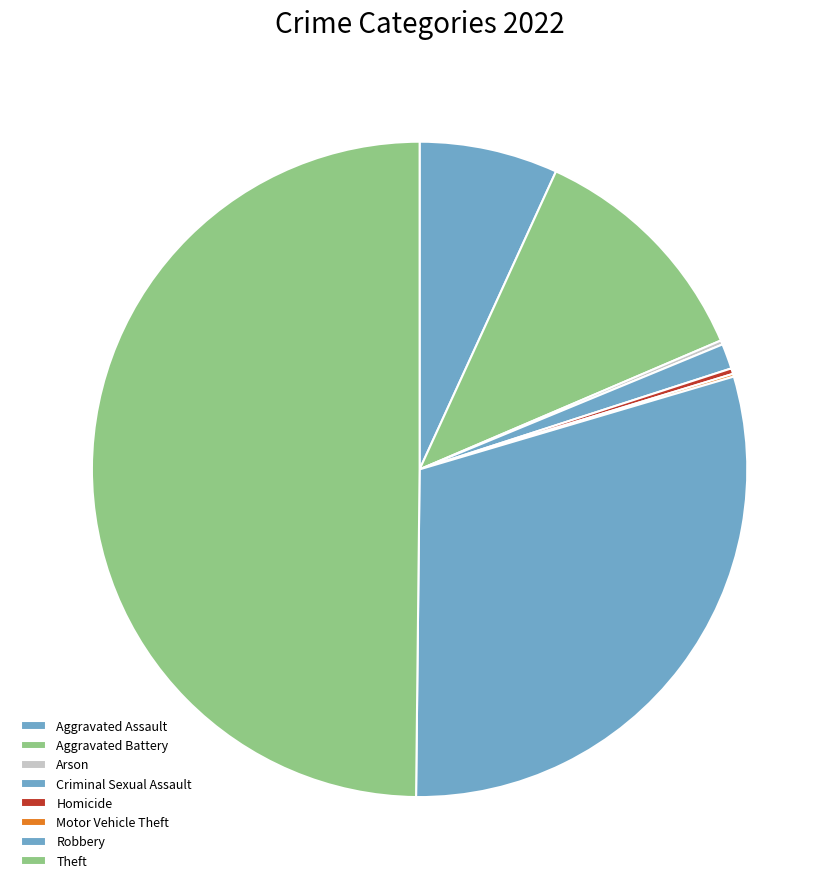

Is the sum of Robbery and Motor Vehicle Theft greater than half?

No